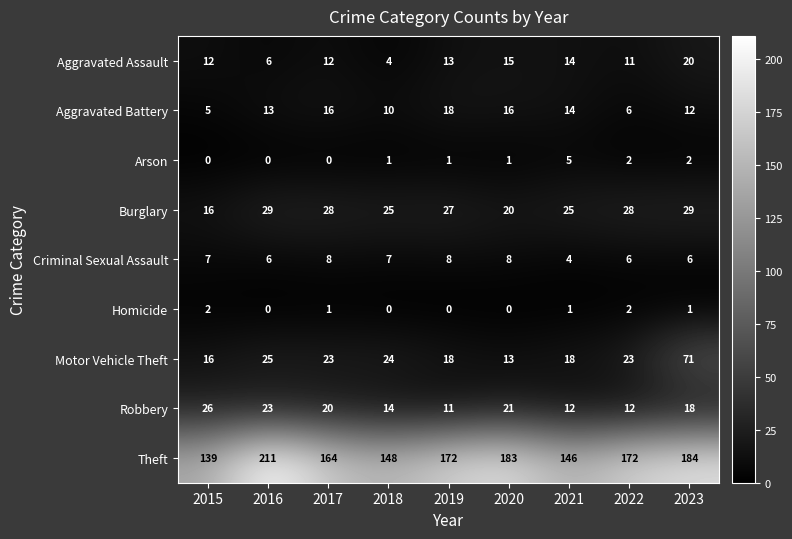

Count the number of categories in the chart.

9